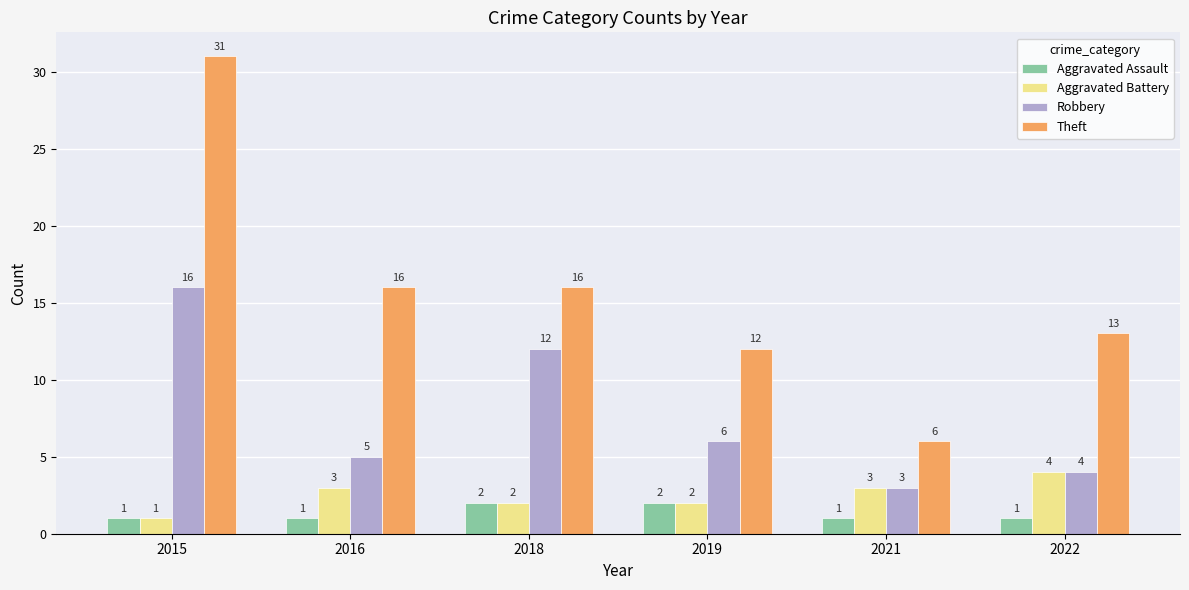

What is the spread (max minus min) of values at 2021?

5